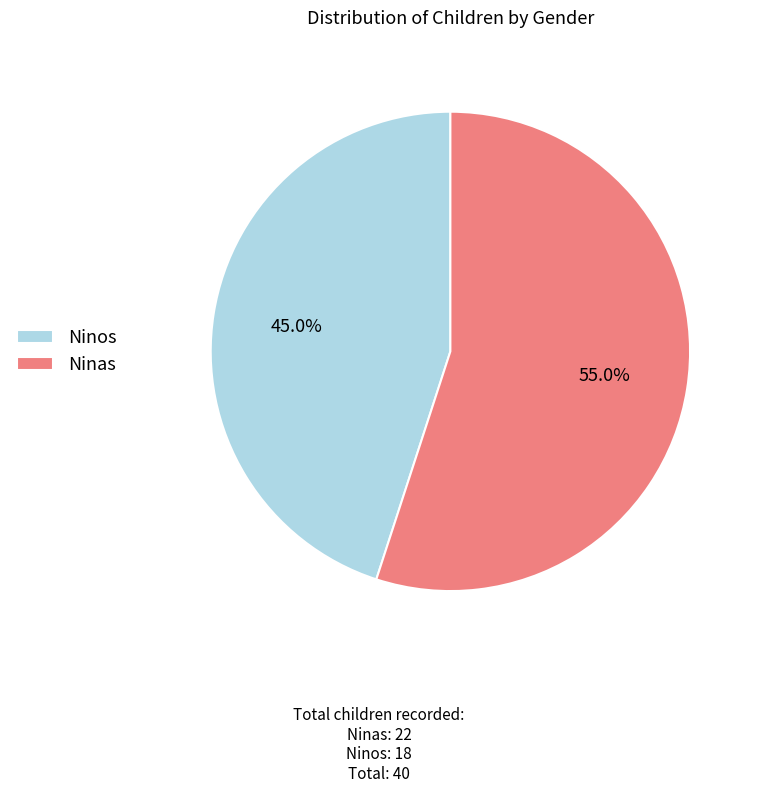

Rank the categories by value from highest to lowest.

Ninas, Ninos